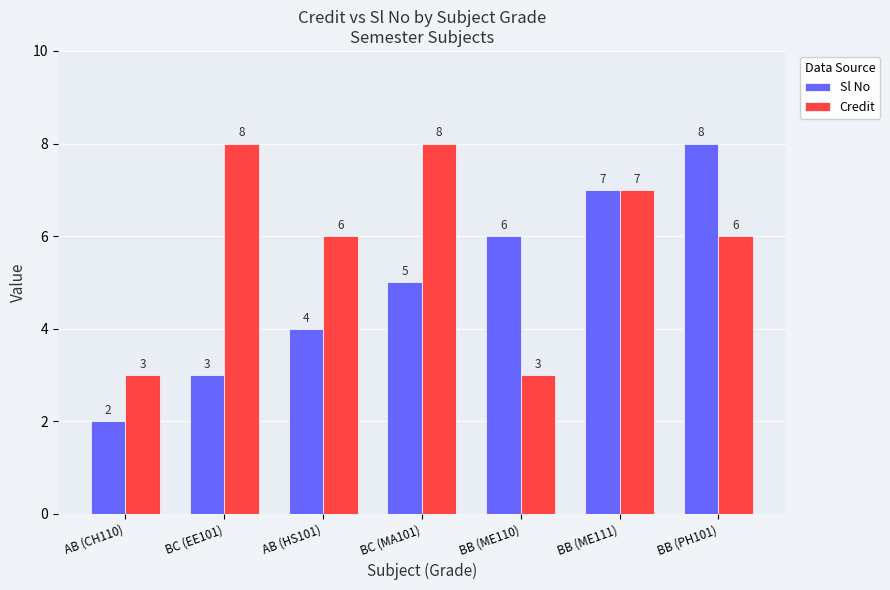

How many Sl No values are between 3 and 7?

5